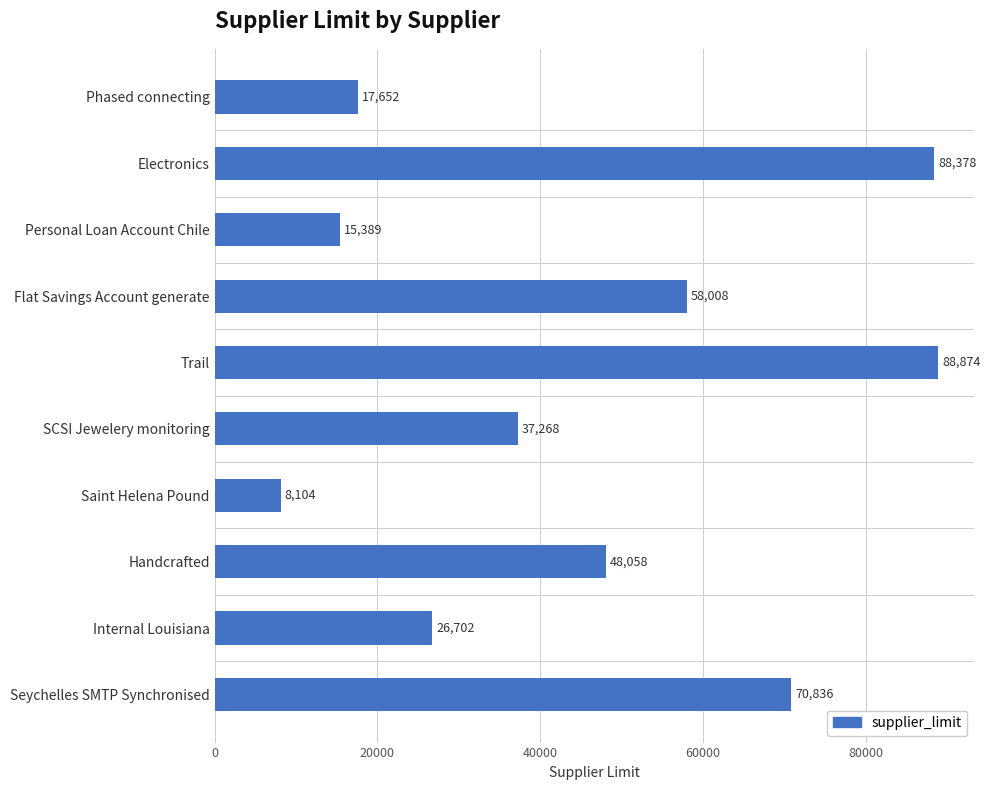

What is the sum of all values?

459269